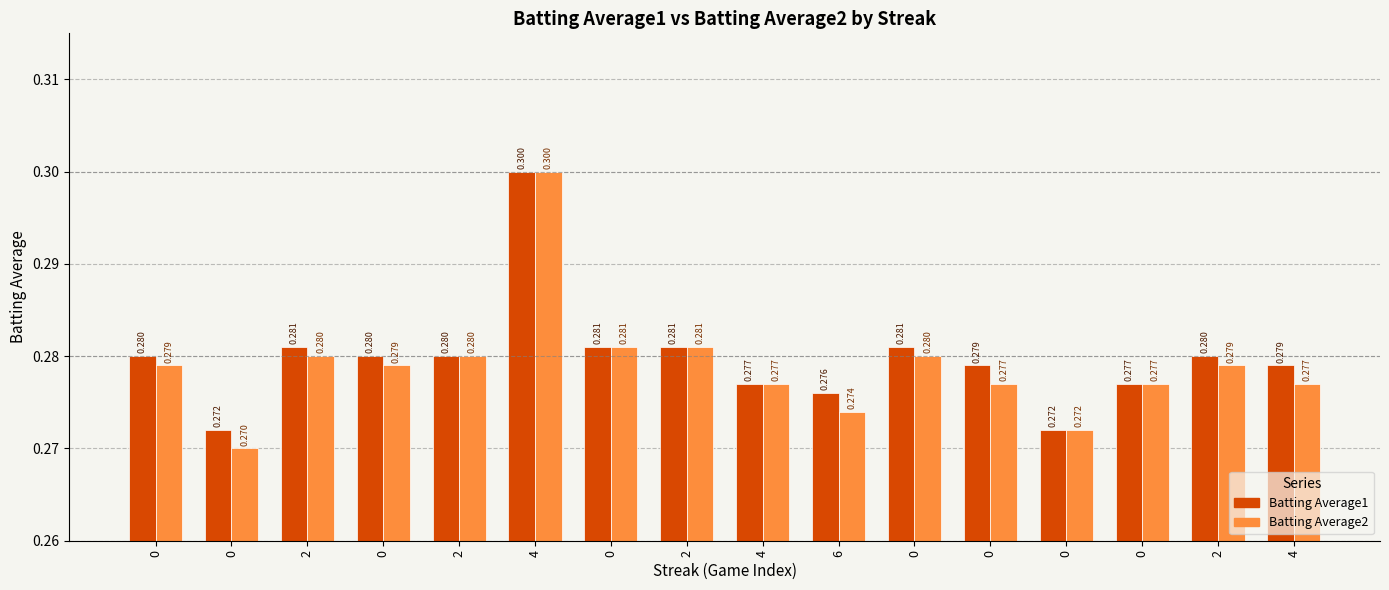

What is the lowest value of the Batting Average1 series?

0.3